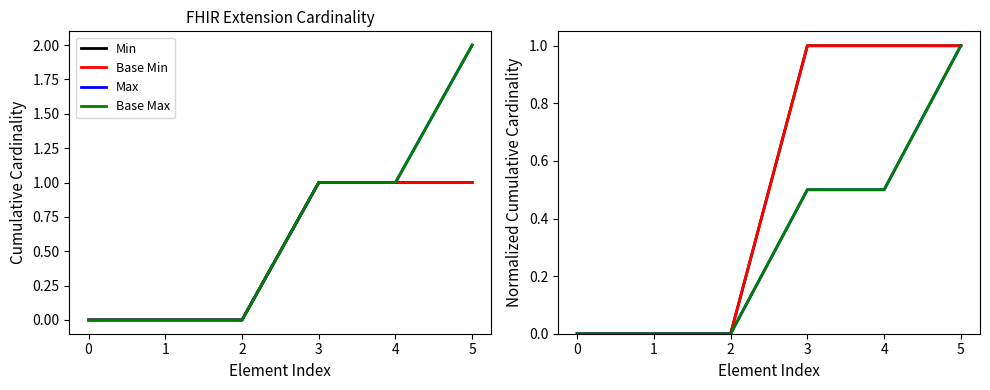

What is the value of the Max point at the 5th from the left?

0.5